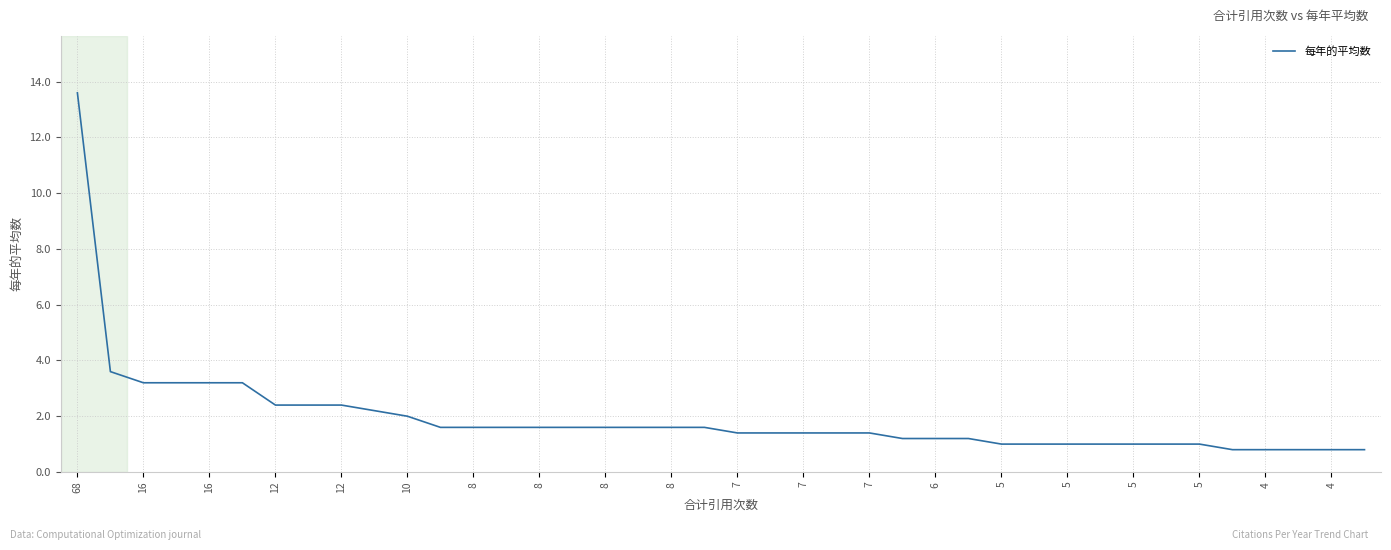

What is the difference between the maximum and minimum values?

12.8